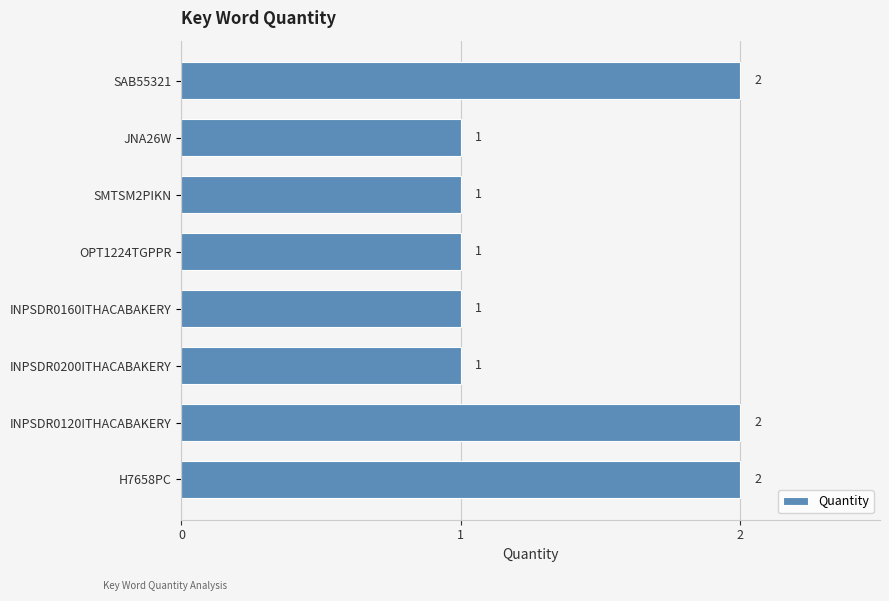

How many series are shown in this chart?

1